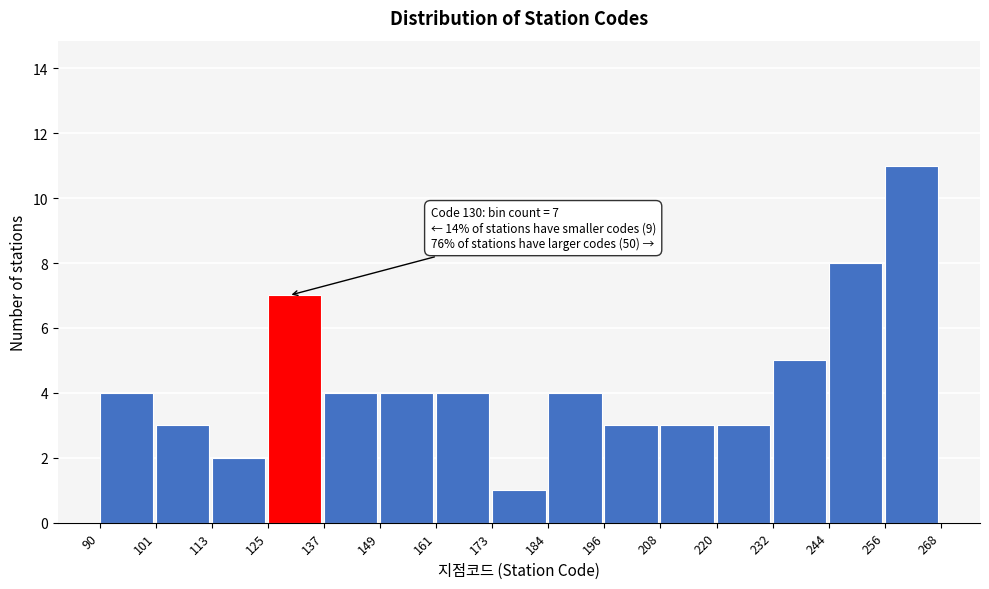

Which range on the x-axis has the tallest bar?

256 to 268